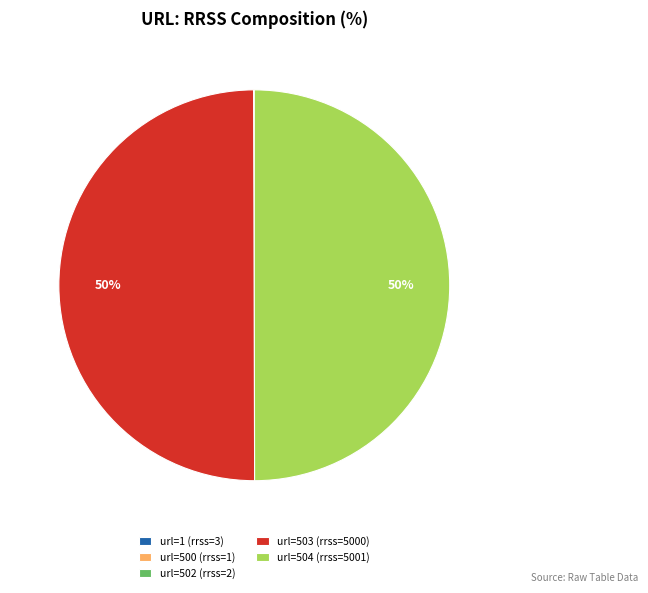

To the nearest percent, what is the average slice percentage?

20%